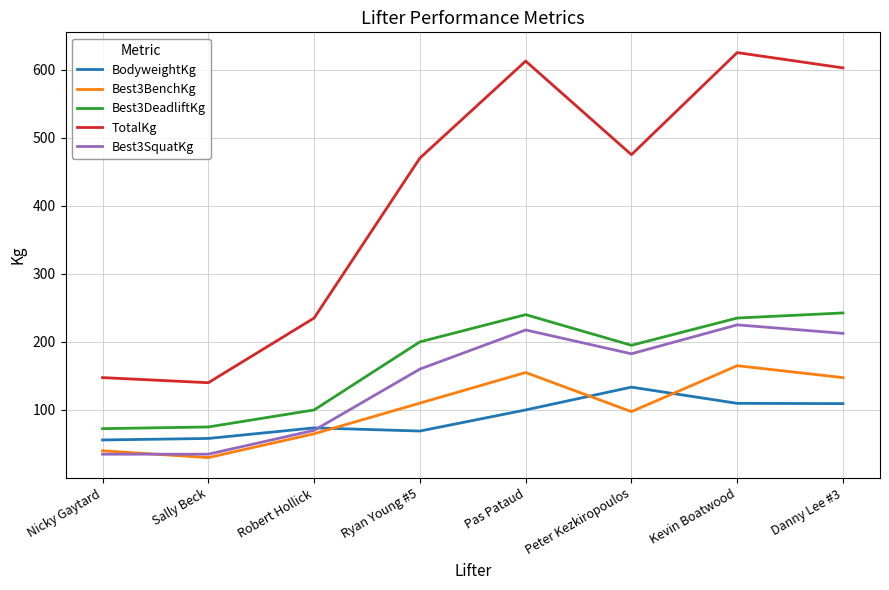

What is the sum of the BodyweightKg values at Pas Pataud and Robert Hollick?

173.7